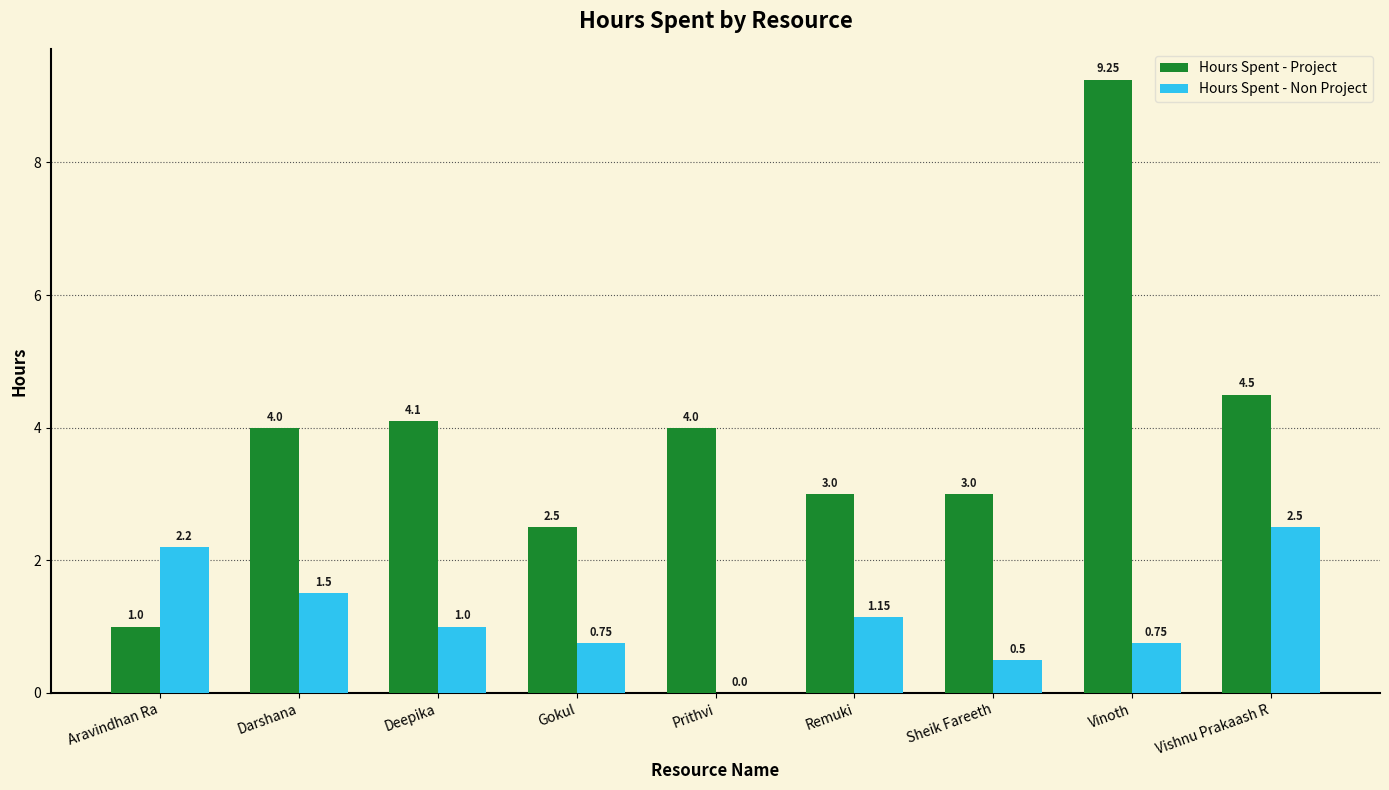

The Hours Spent - Project series shows 1.6 at Prithvi. True or false?

False